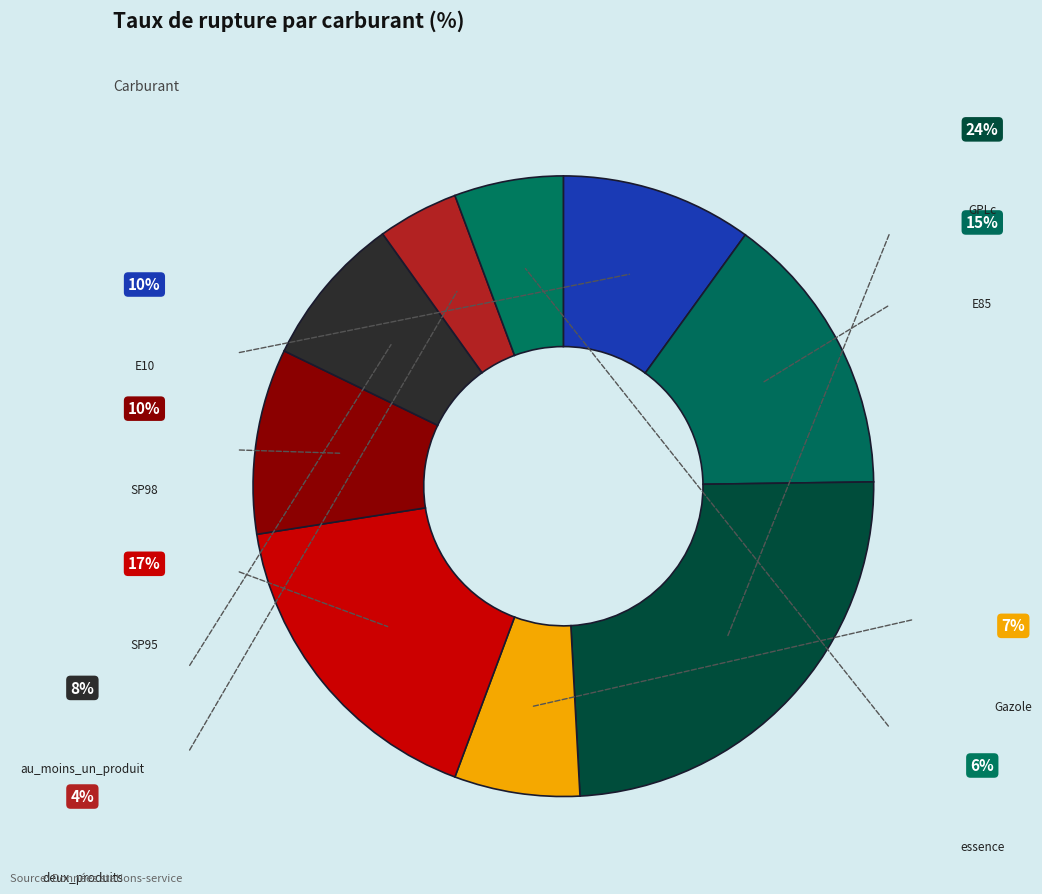

How many slices are in this pie chart?

9